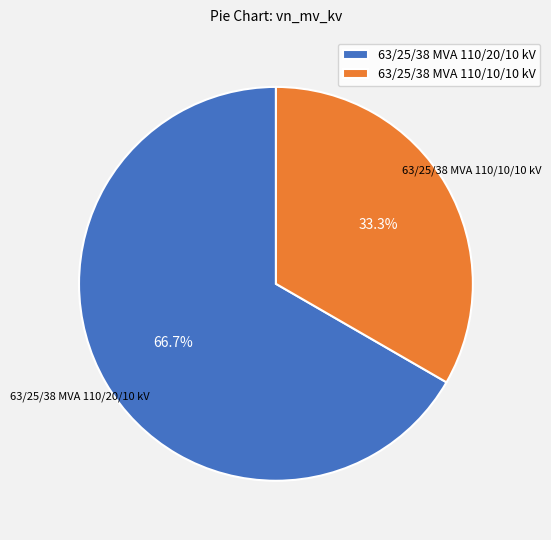

How many segments does this pie chart have?

2